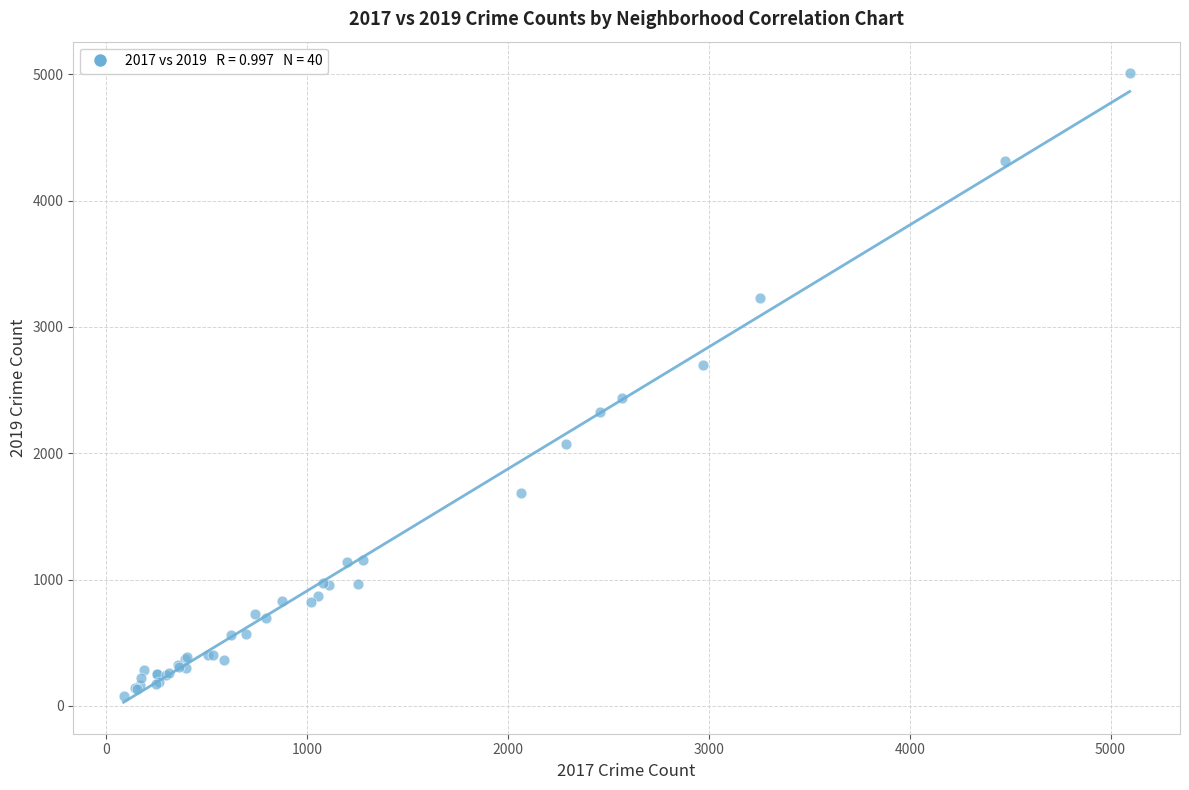

What Y value in the scatter plot is closest to 2542?

2441